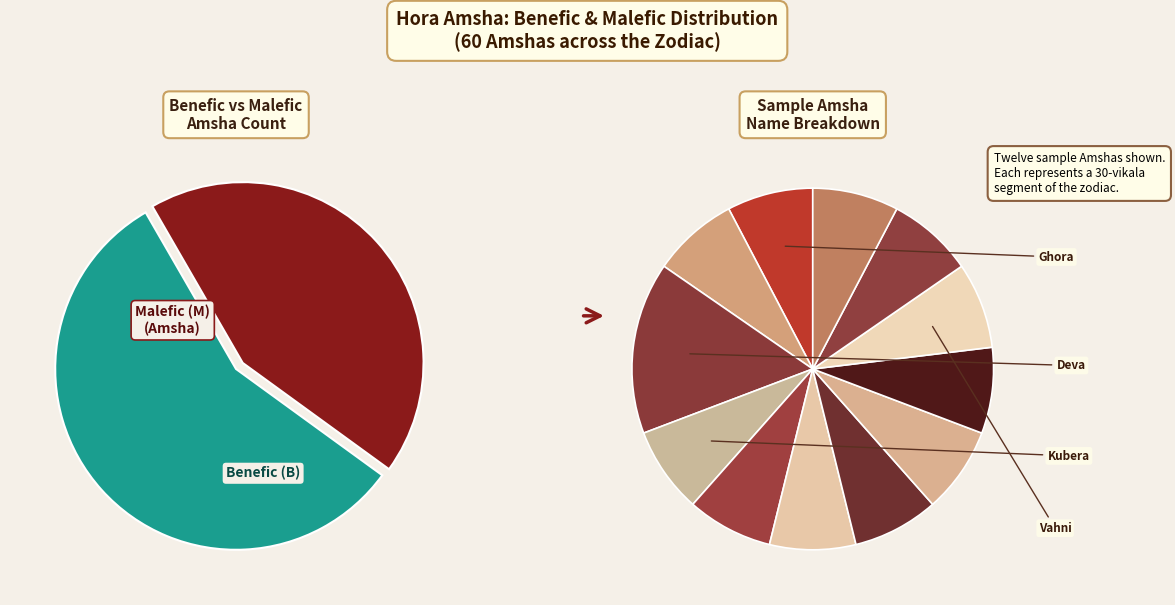

Which slice is the smallest?

Malefic (M)